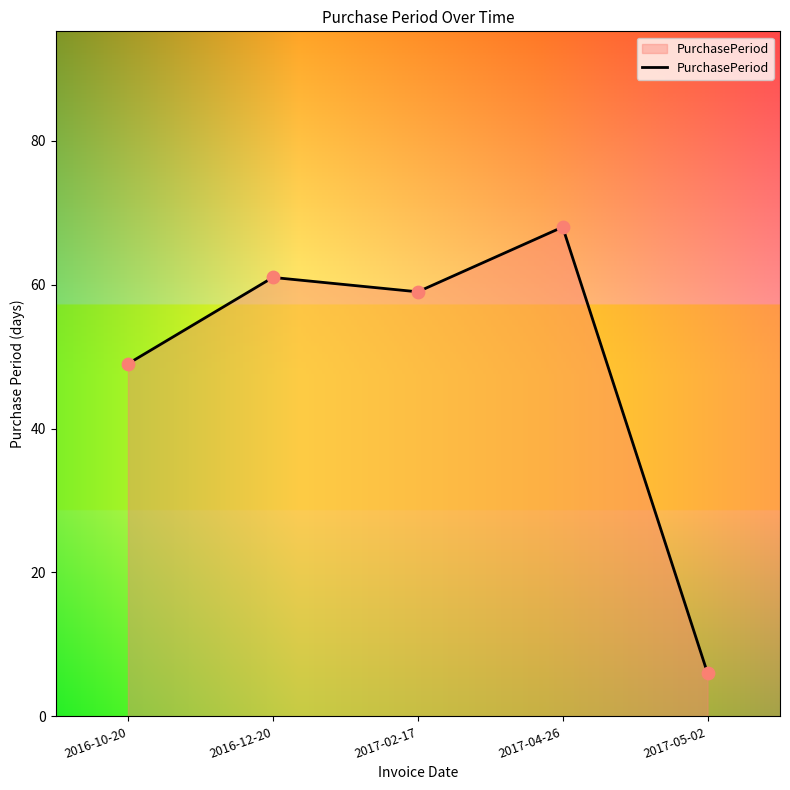

Between 2017-02-17 and 2017-04-26, which is larger?

2017-04-26